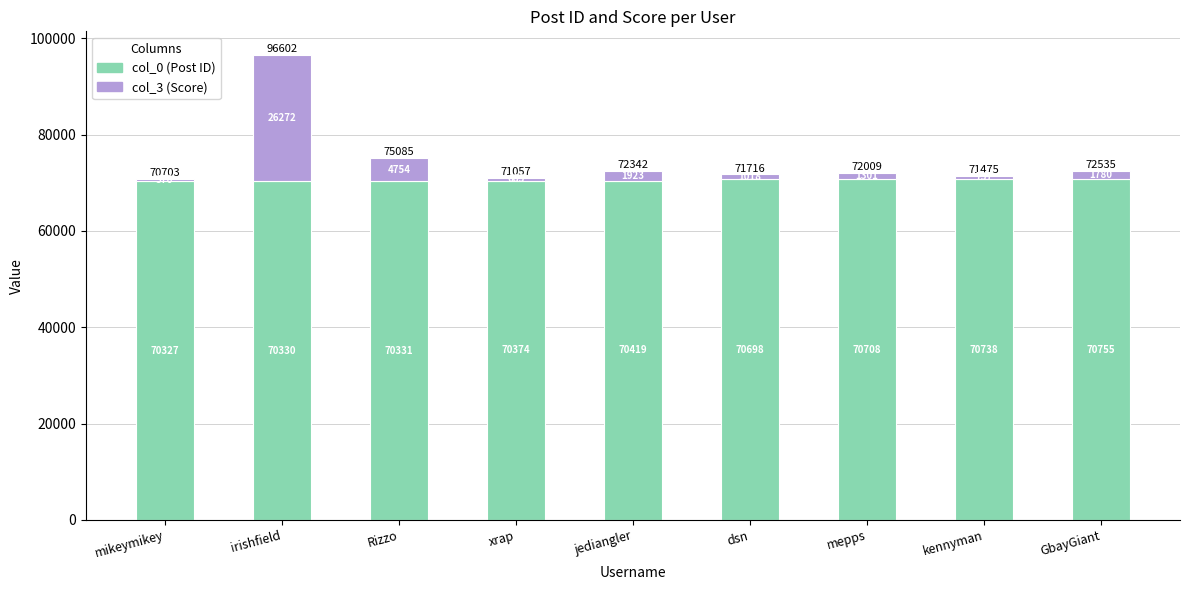

True or false: col_0 (Post ID) has a value of 70419 at jediangler.

True